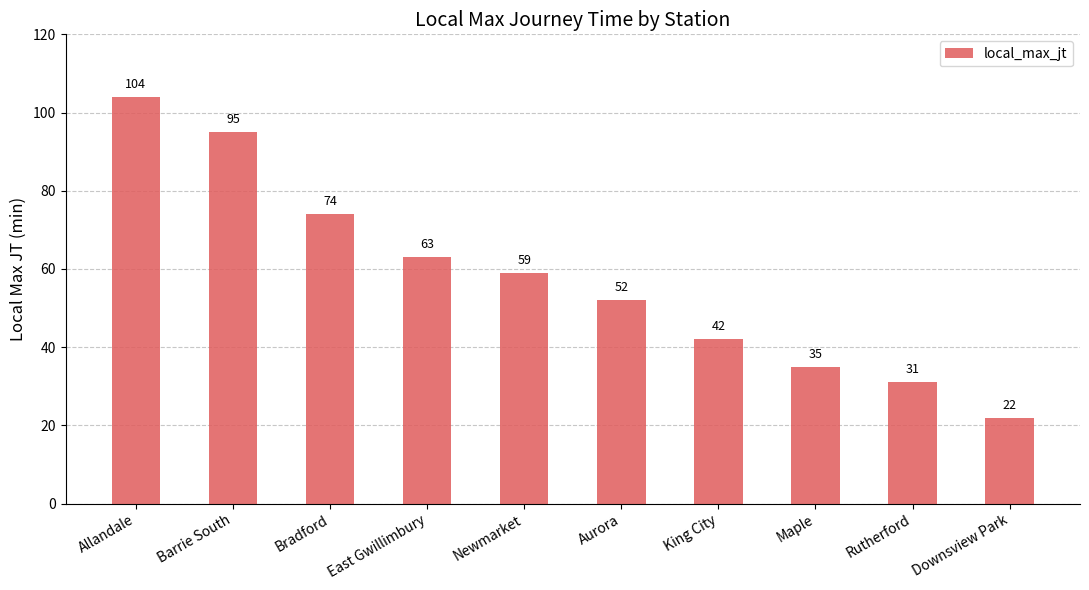

At which label does the data first exceed 59?

Allandale